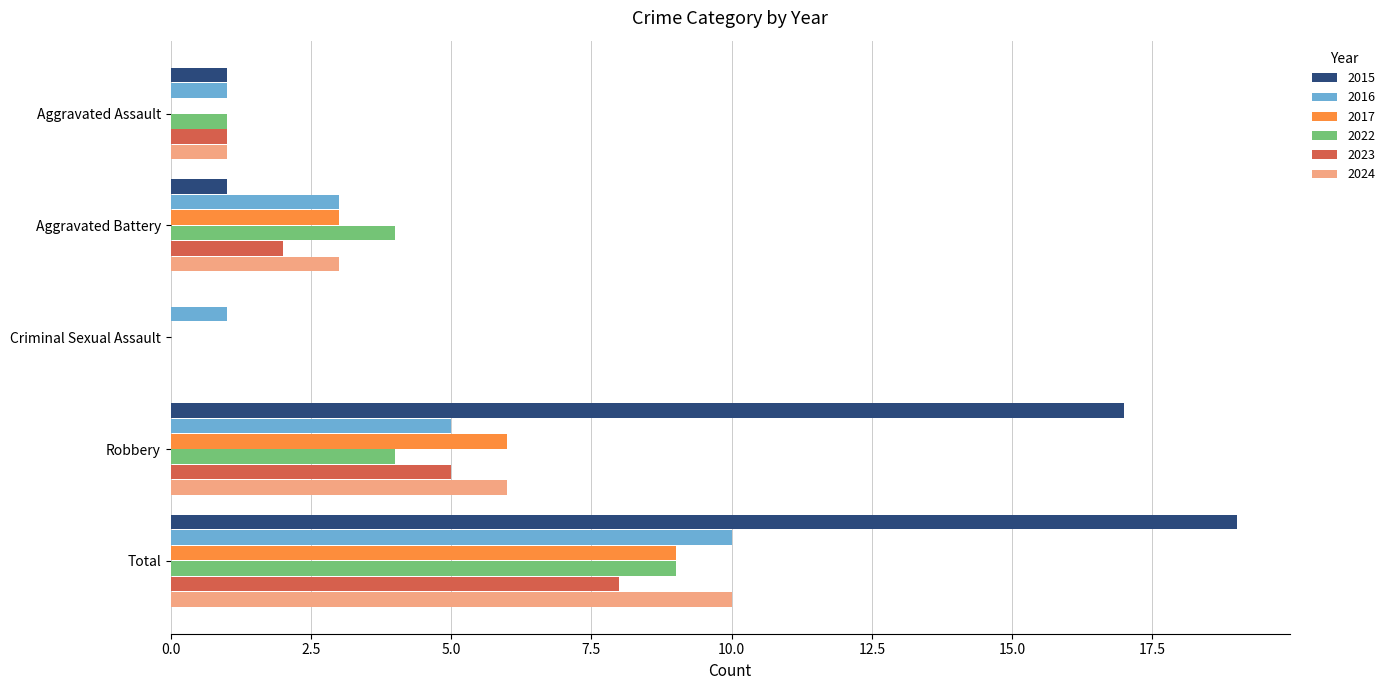

What are all the series names shown in the legend?

2015, 2016, 2017, 2022, 2023, 2024